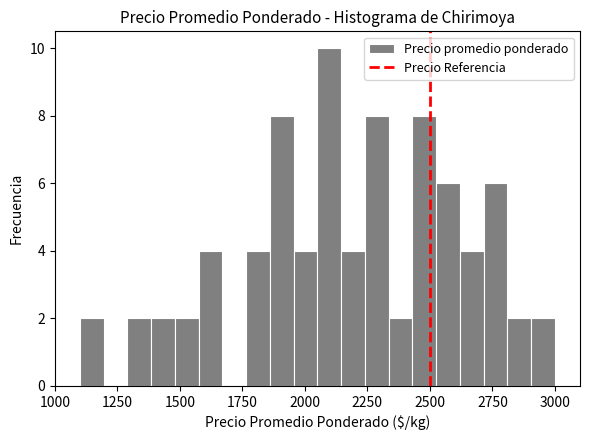

Read against the x-axis, roughly where is the centre of the tallest bar?

2100